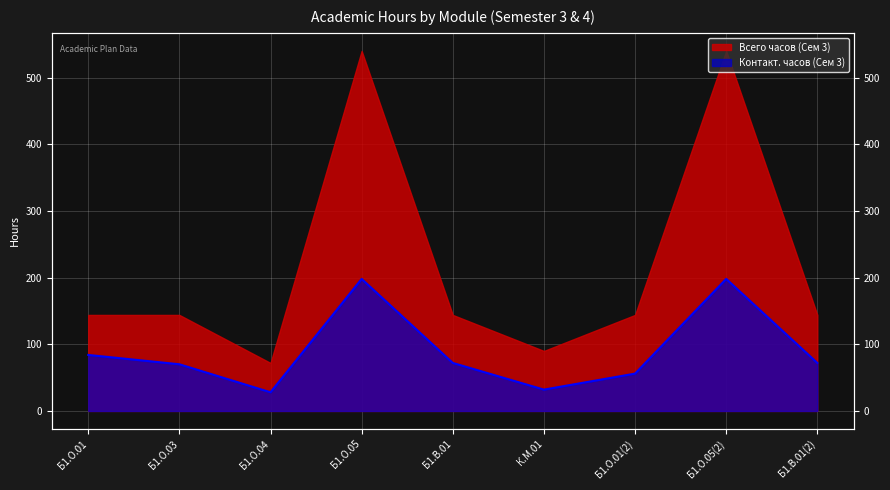

How many values are below 72?

4